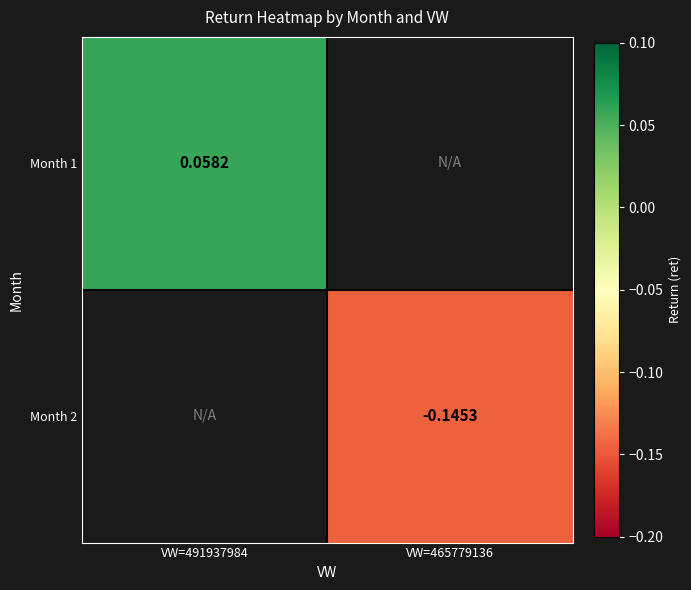

Is the value of Month 2 at VW=465779136 greater than the value of Month 1 at VW=491937984?

No